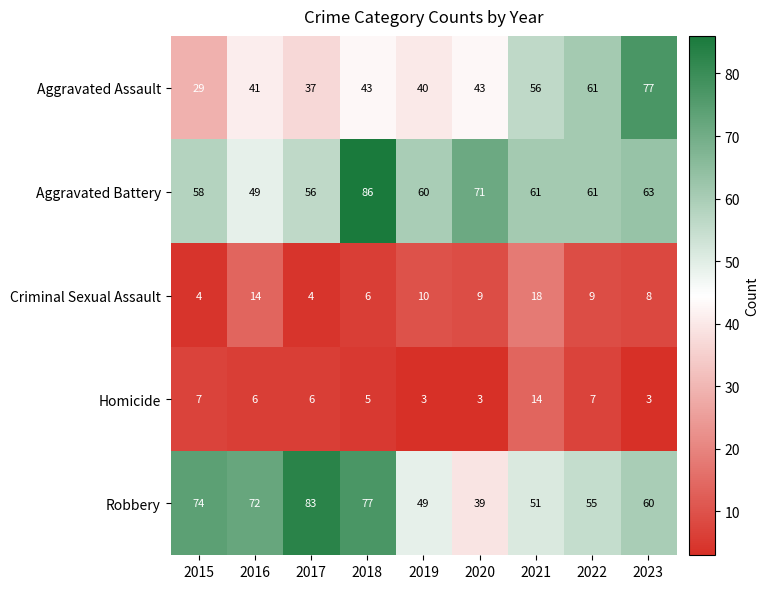

What is the maximum value for Aggravated Battery?

86